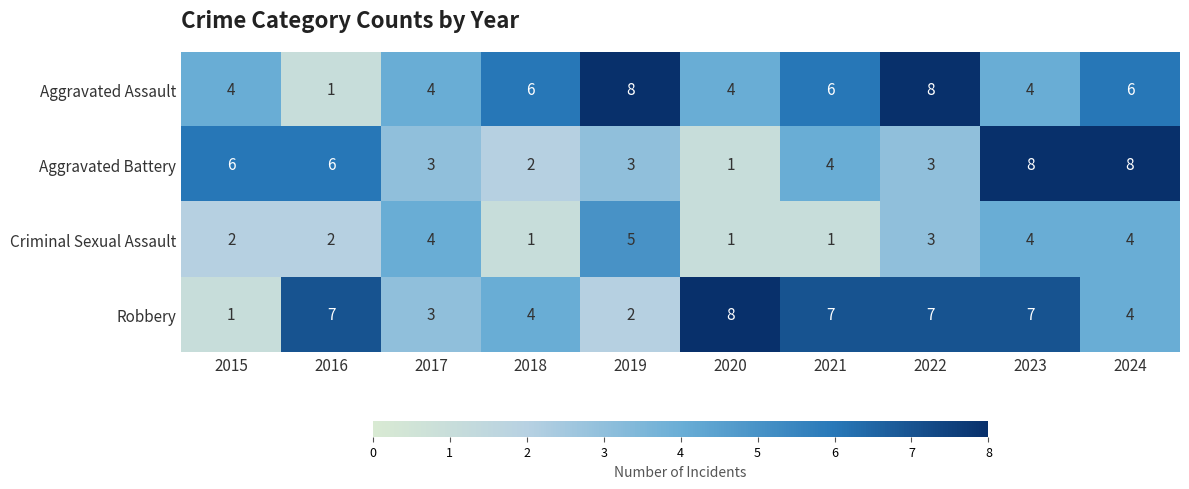

What is the total value across all series at 2016?

16